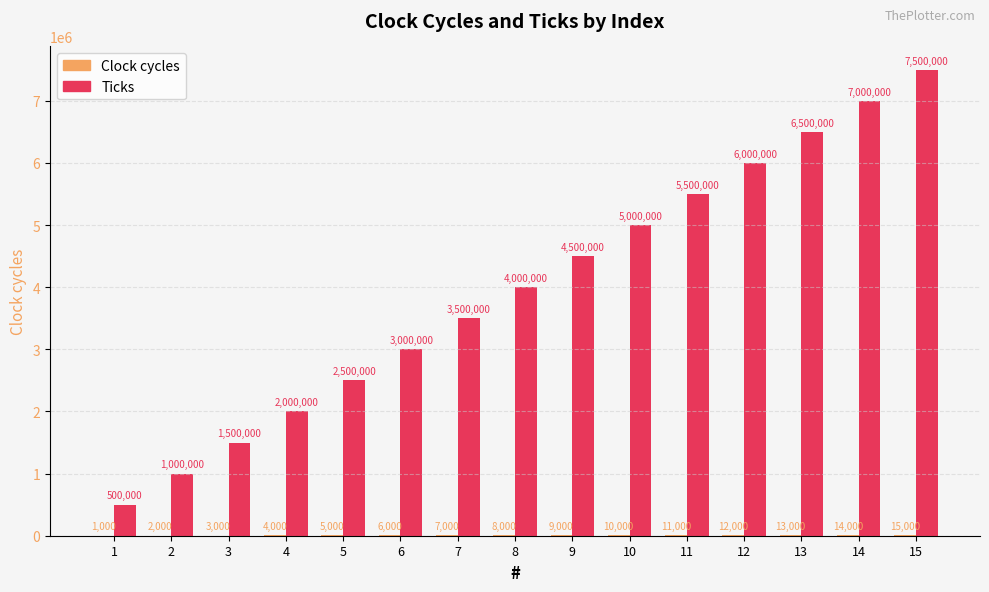

Is it true that Ticks equals 3000000 at 6?

True